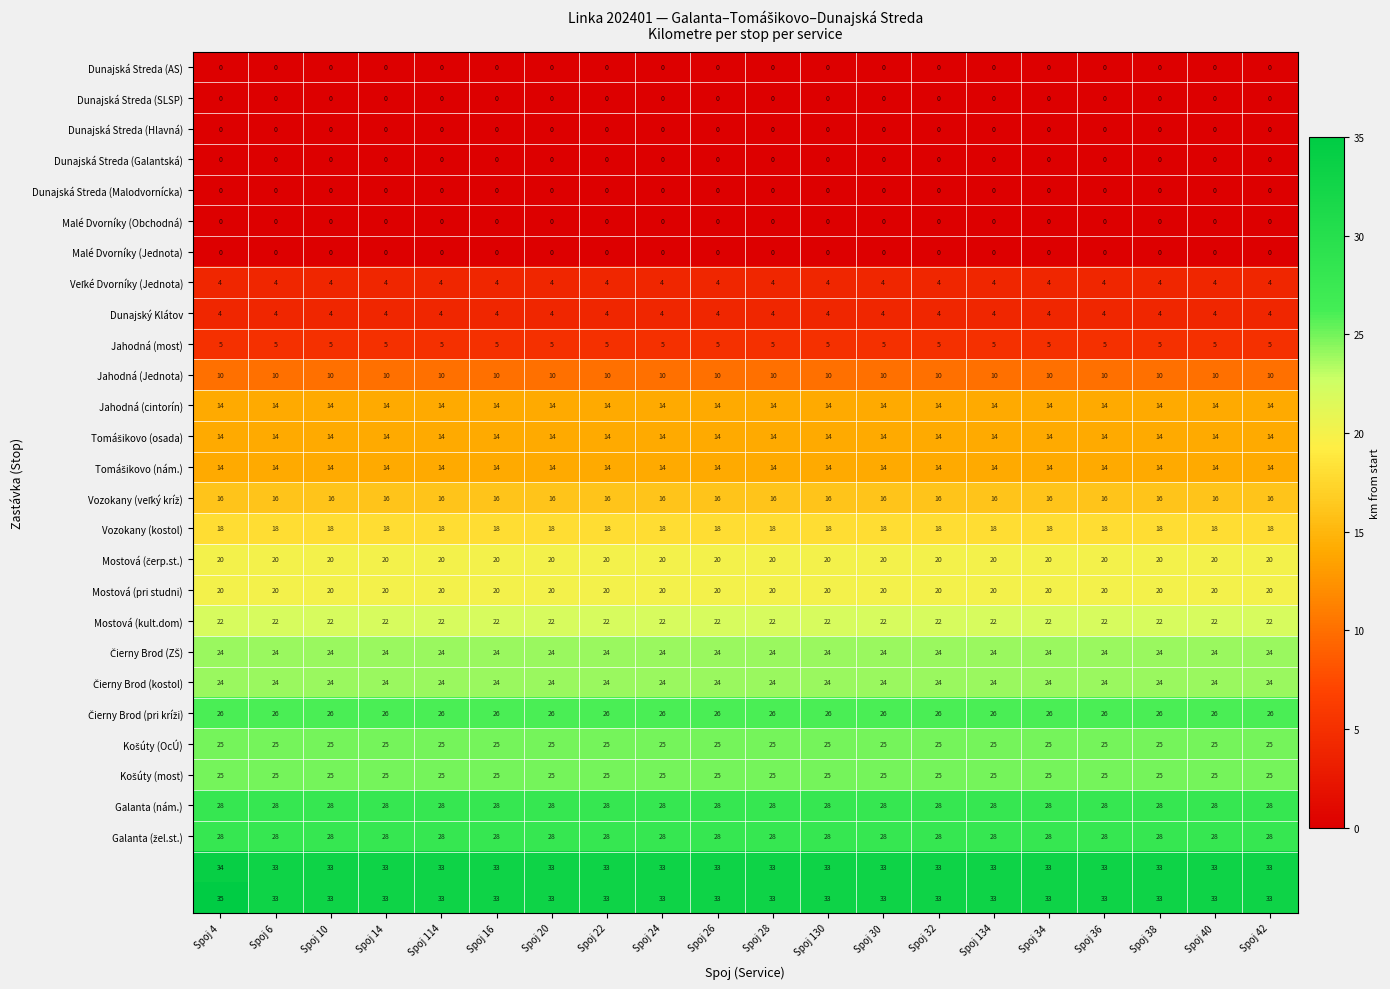

What is the spread (max minus min) of values at Spoj 24?

33